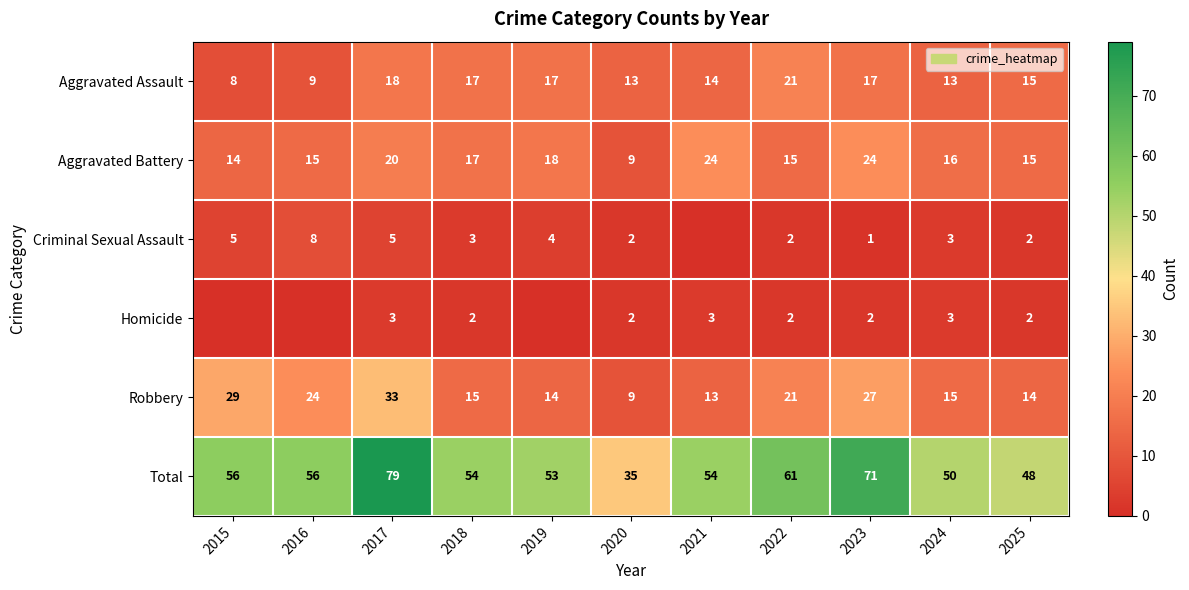

Where does the Aggravated Assault series first go above 15?

2017